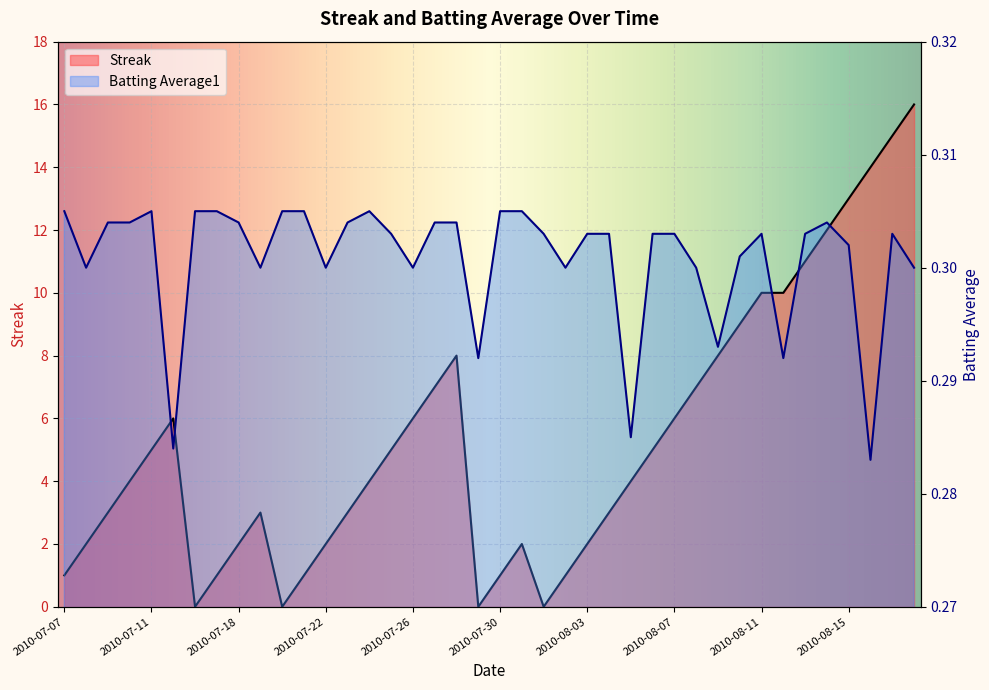

At which category does Streak reach its first local valley?

2010-07-16